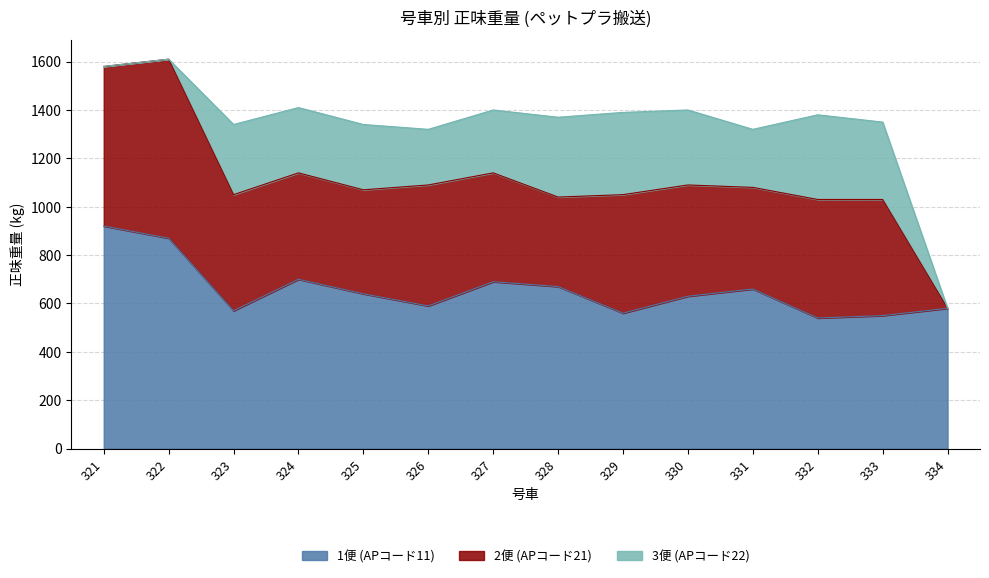

True or false: 3便 (APコード22) and 1便 (APコード11) cross at least once.

False